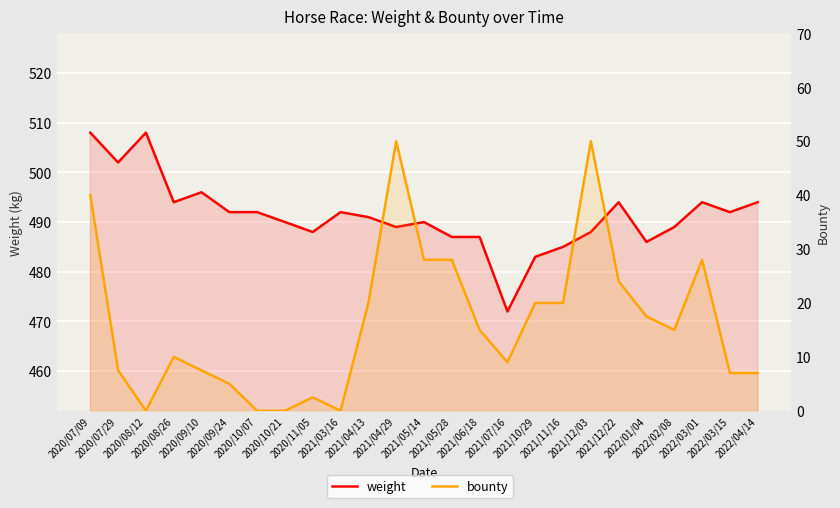

True or false: weight and bounty intersect in this chart.

False